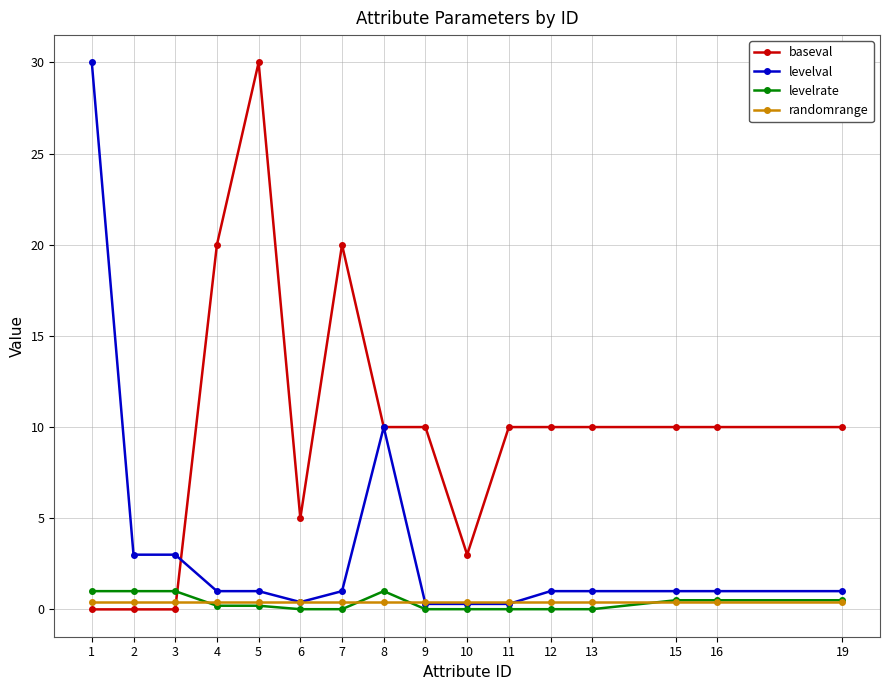

What is the spread (max minus min) of values at 11?

10.0